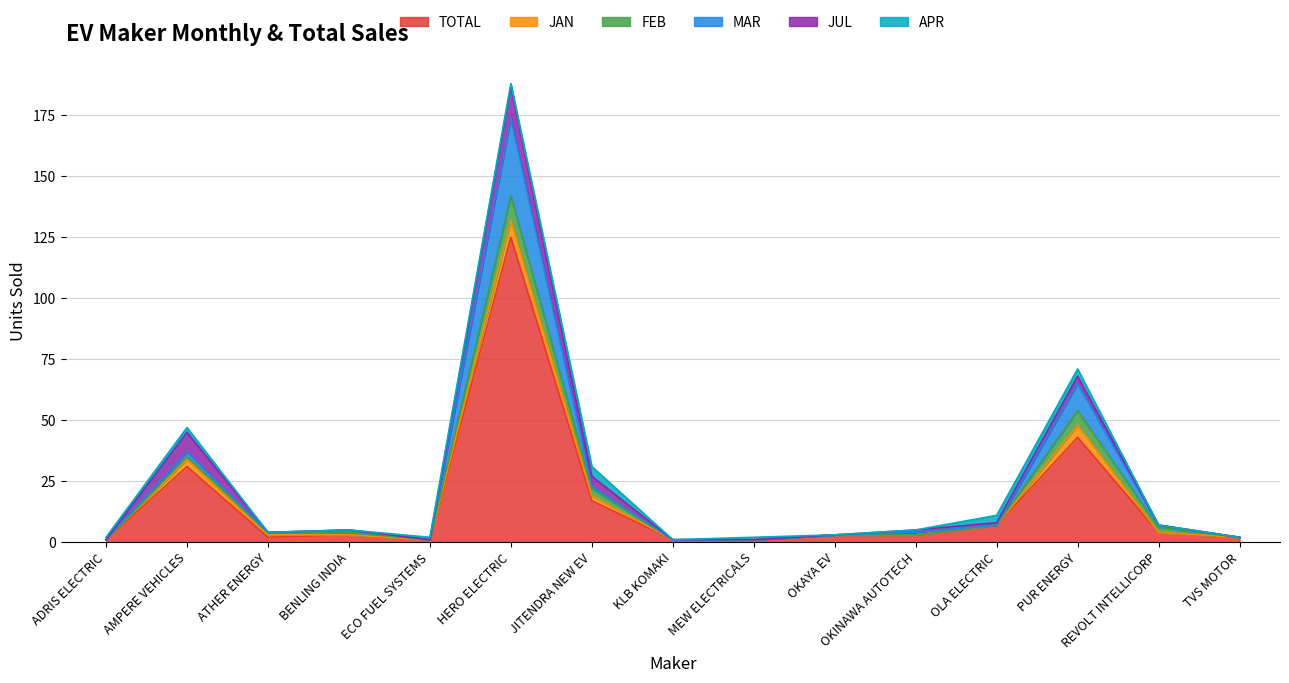

At which category does TOTAL reach its first local peak?

AMPERE VEHICLES